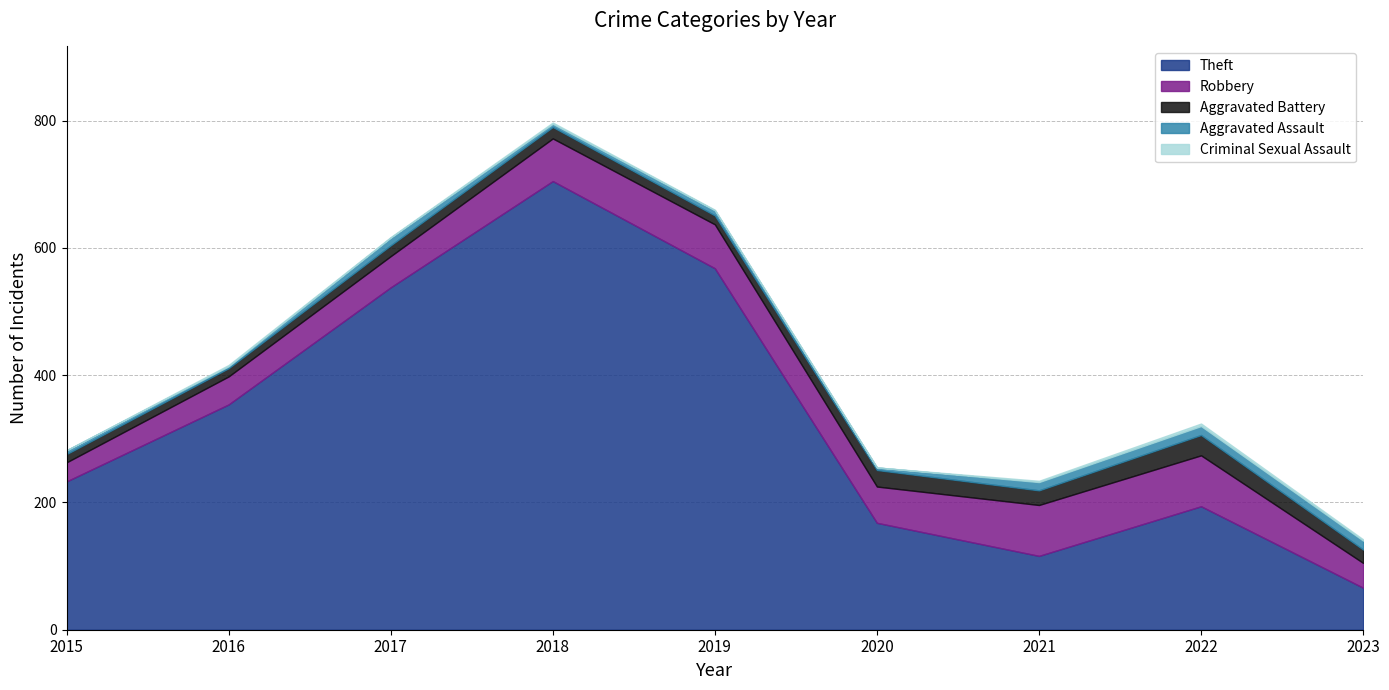

Reading right to left, what are all the values shown in this chart?

Theft: 66	194	116	168	568	705	538	354	233
Robbery: 39	80	80	57	69	67	49	44	30
Aggravated Battery: 21	32	23	26	14	18	17	13	13
Aggravated Assault: 14	14	13	4	8	5	12	3	6
Criminal Sexual Assault: 2	4	2	0	1	2	1	2	0